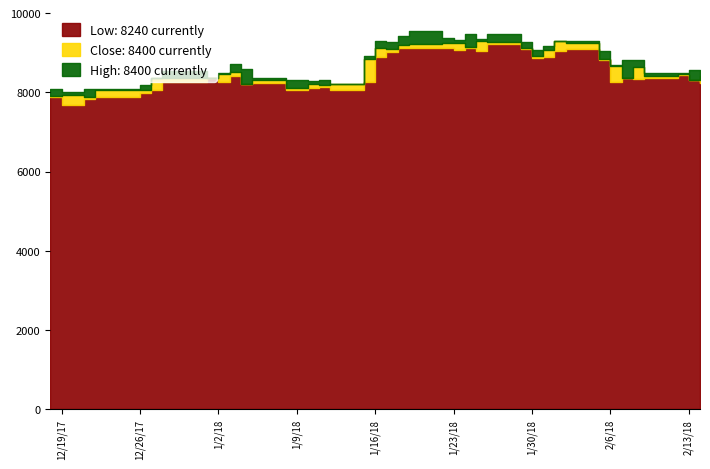

Reading right to left, transcribe all the data shown in this chart.

High: 39=8400	38=8570	37=8490	36=8490	35=8820	34=8820	33=8690	32=9040	31=9300	30=9300	29=9180	28=9070	27=9280	26=9470	25=9340	24=9480	23=9330	22=9380	21=9550	20=9420	19=9270	18=9300	17=8910	16=8220	15=8300	14=8280	13=8300	12=8320	11=8360	10=8590	9=8710	8=8480	7=8350	6=8530	5=8350	4=8180	3=8080	Low=8090	Close=8000	High=8090
Close: 39=8400	38=8310	37=8460	36=8420	35=8650	34=8350	33=8660	32=8830	31=9240	30=9290	29=9080	28=8920	27=9110	26=9280	25=9300	24=9140	23=9240	22=9240	21=9210	20=9200	19=9090	18=9110	17=8840	16=8210	15=8180	14=8220	13=8110	12=8100	11=8300	10=8220	9=8500	8=8460	7=8350	6=8350	5=8350	4=8050	3=8050	Low=7880	Close=7940	High=7910
Low: 39=8240	38=8310	37=8440	36=8360	35=8340	34=8350	33=8250	32=8810	31=9090	30=9030	29=8900	28=8860	27=9100	26=9230	25=9030	24=9120	23=9080	22=9110	21=9110	20=9110	19=9010	18=8900	17=8260	16=8070	15=8140	14=8110	13=8050	12=8050	11=8230	10=8210	9=8420	8=8270	7=8350	6=8250	5=8060	4=7990	3=7870	Low=7820	Close=7690	High=7890